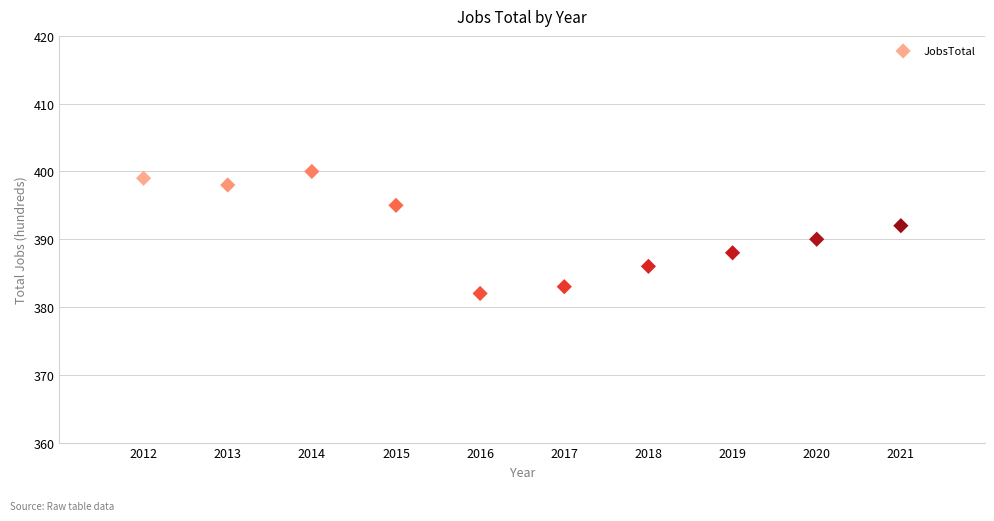

What is the average Y value?

391